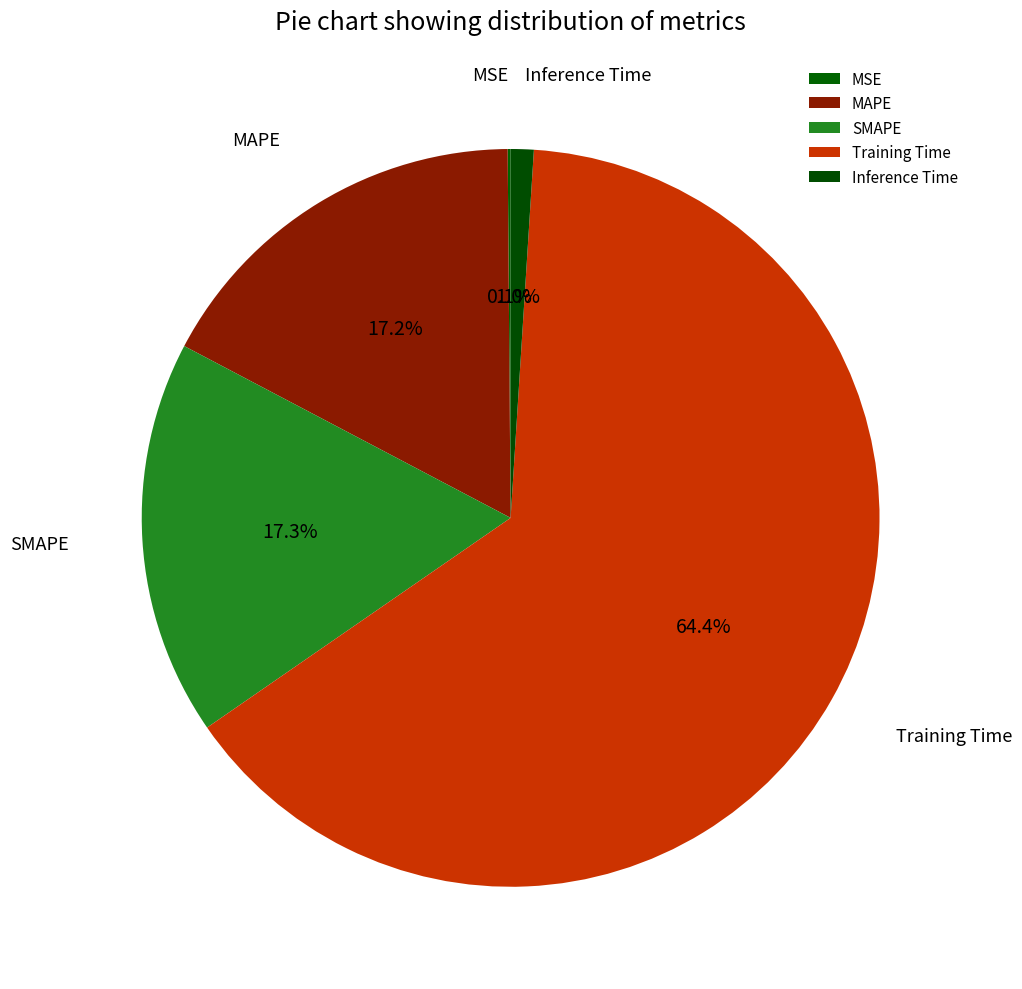

What is the largest slice in the pie chart?

Training Time